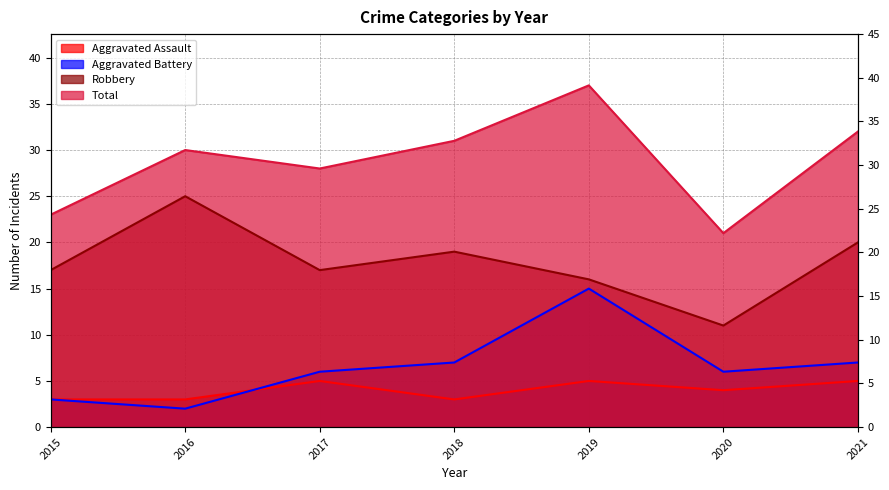

At which category does the chart reach its peak across all series?

2019